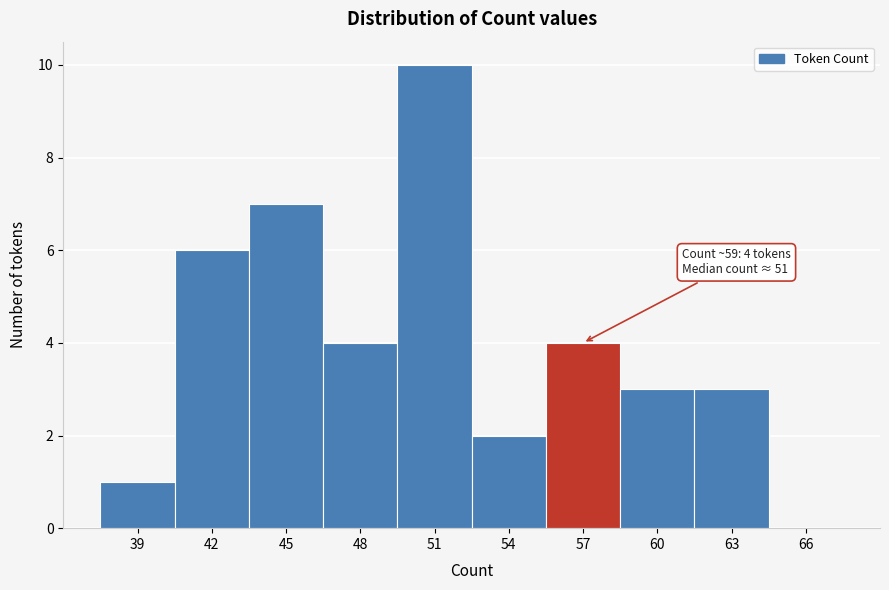

Reading right to left, list all the values displayed in this chart.

66=0	63=3	60=3	57=4	54=2	51=10	48=4	45=7	42=6	39=1